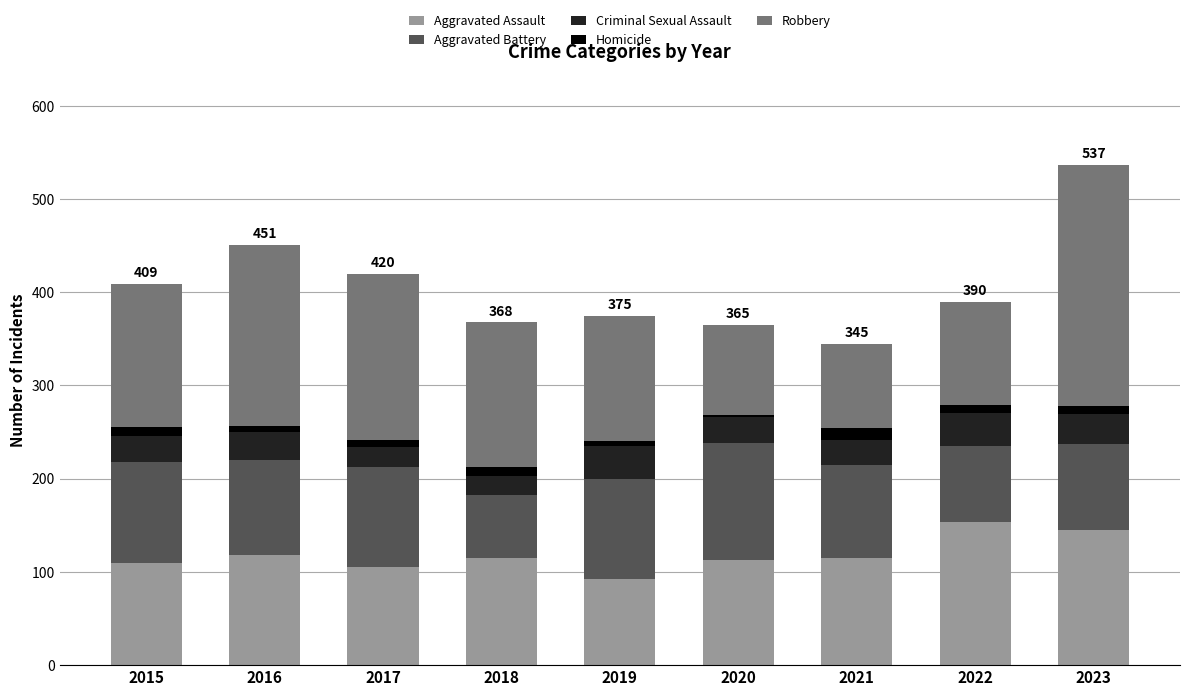

Where does the Aggravated Assault series first go above 115?

2016